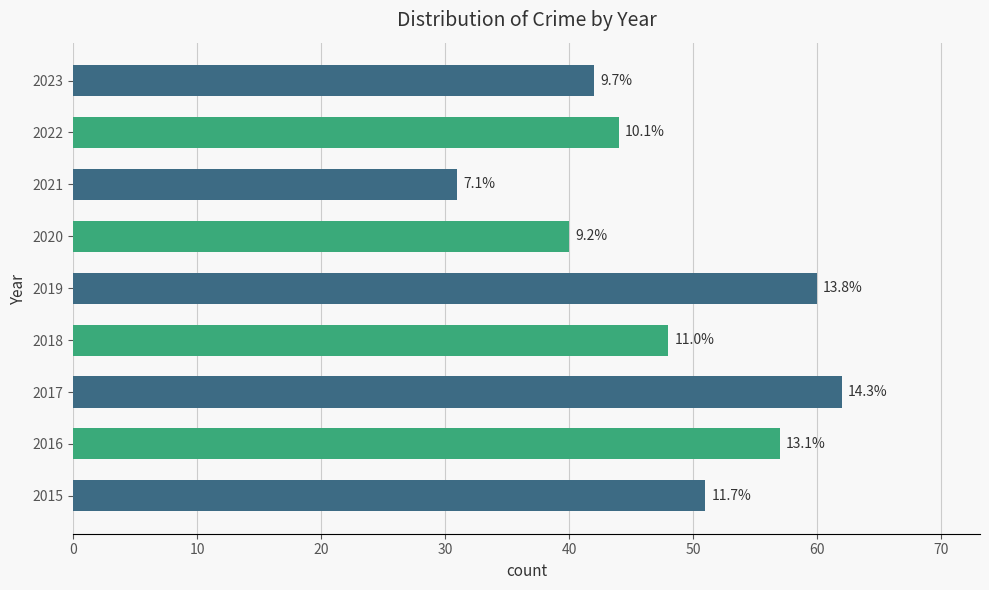

Are the bars horizontal?

Yes